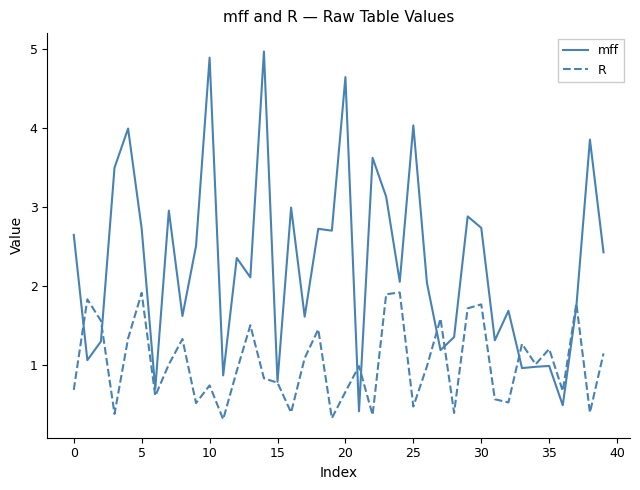

Which series has the widest spread of values?

mff